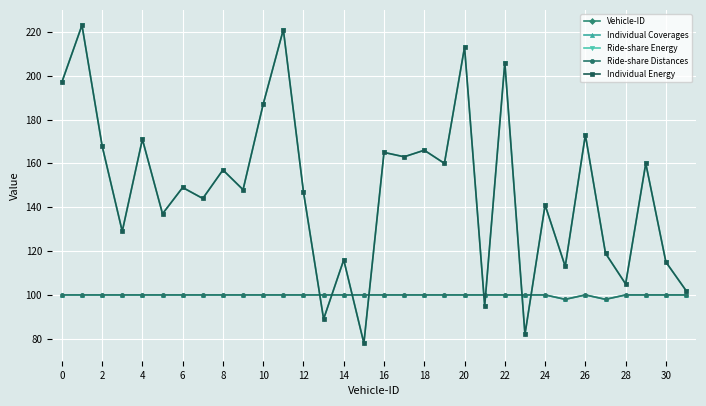

What is the difference between the Vehicle-ID values at 27 and 22?

5